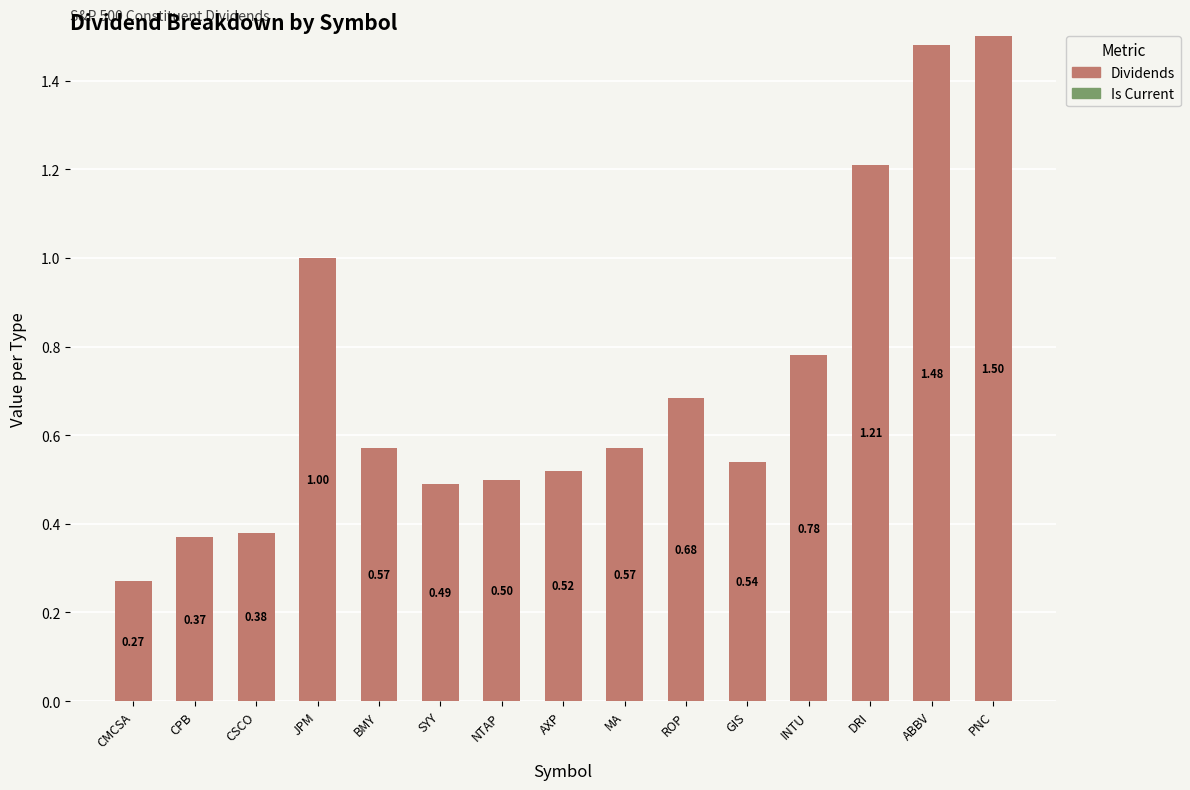

What is the sum of all values?

10.9